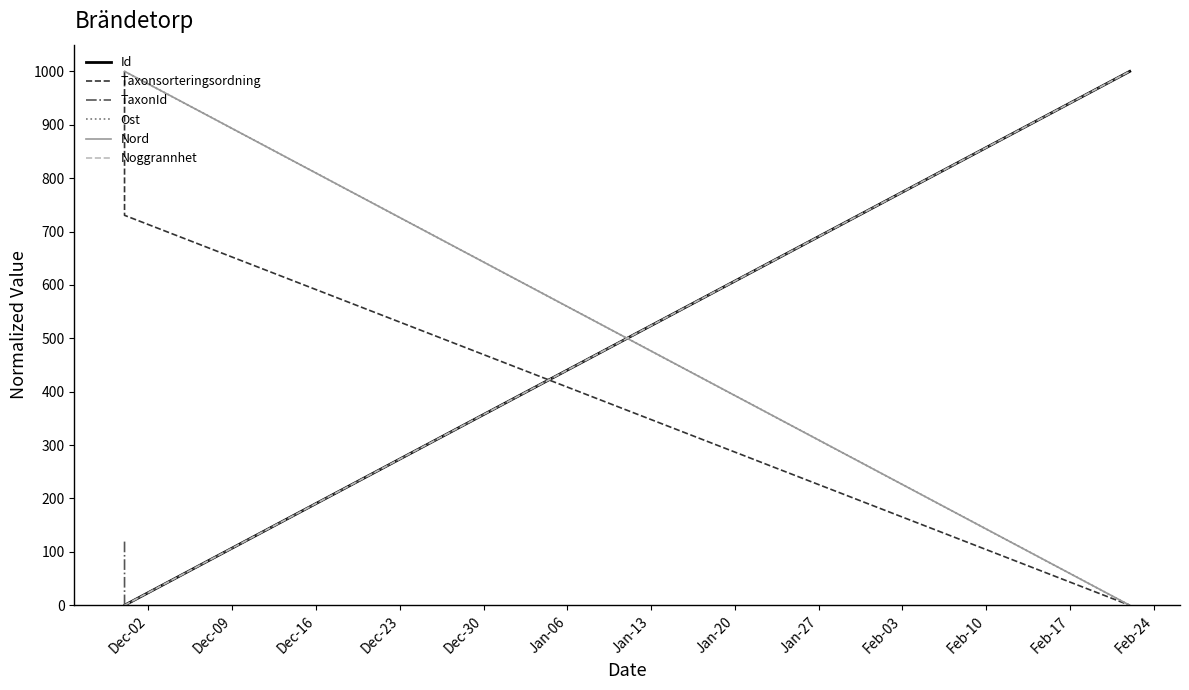

At how many categories does at least one series exceed 355?

3